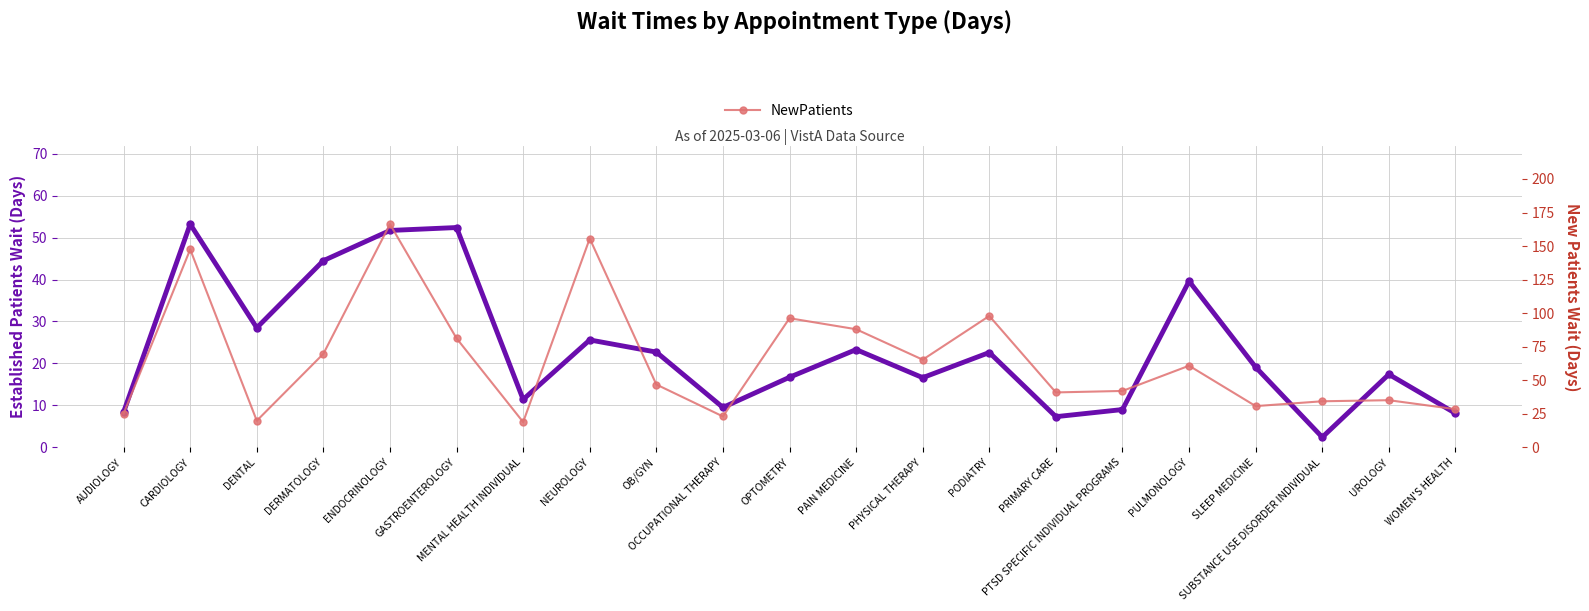

What is the sum of all NewPatients values?

1373.4